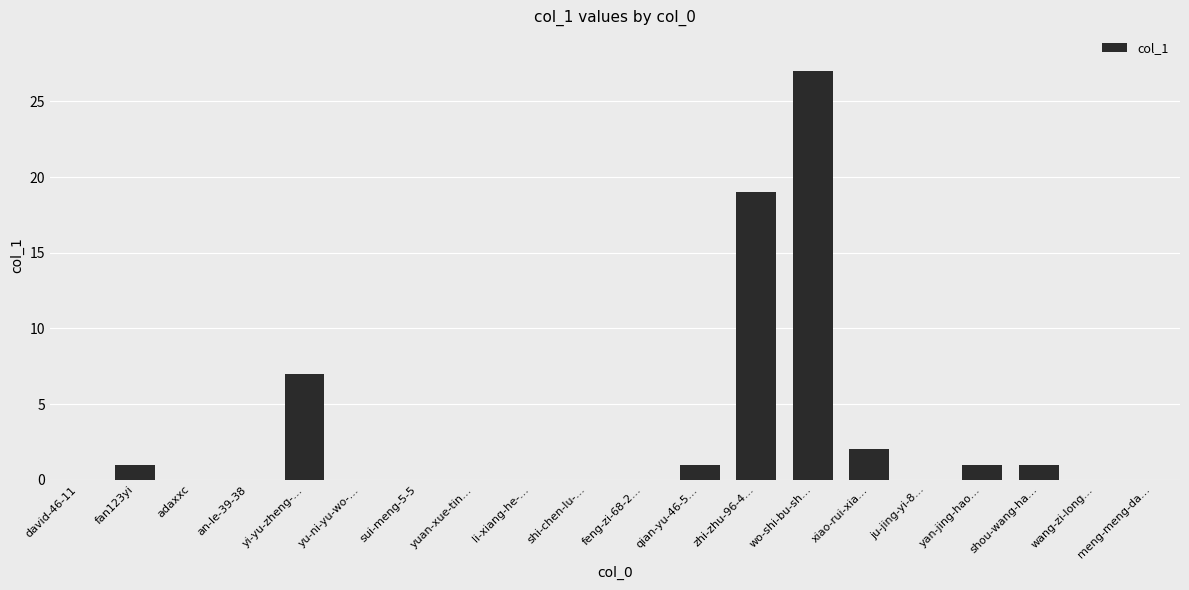

What is the sum of all values?

59